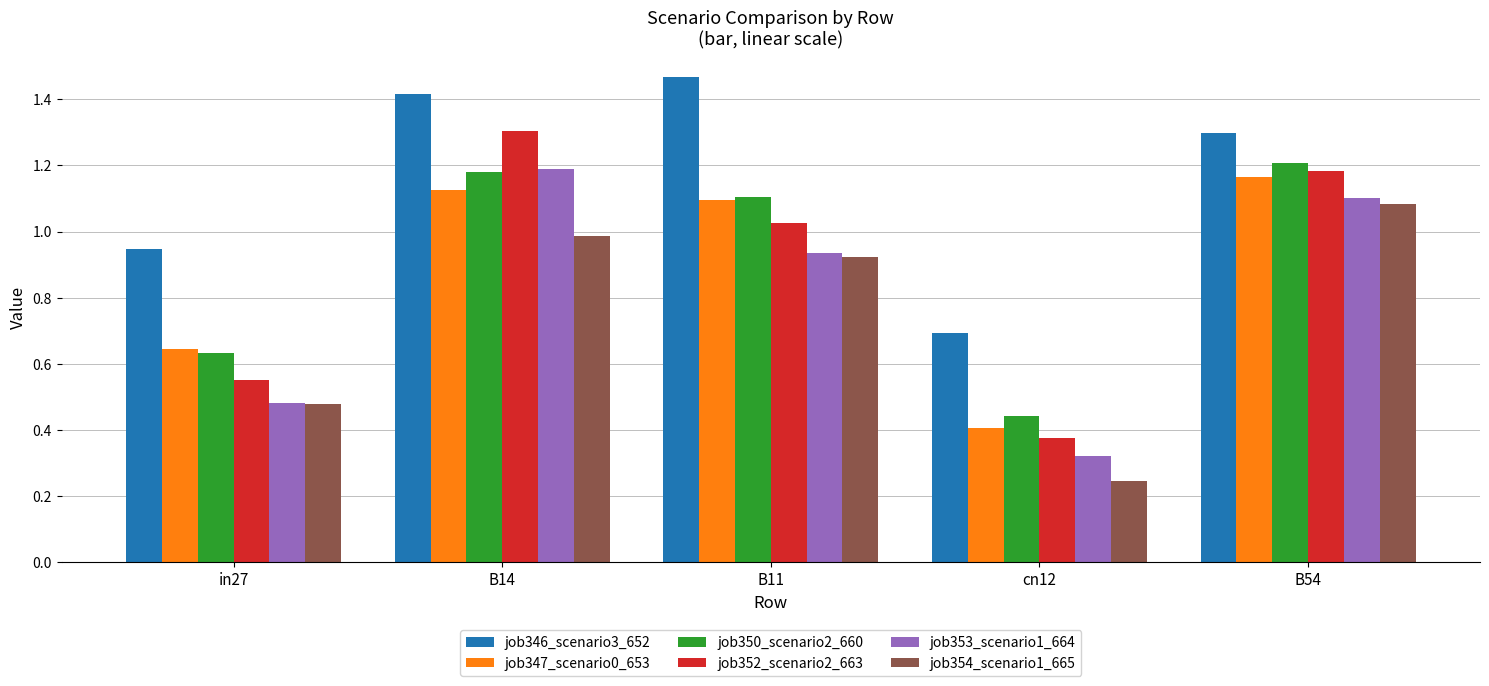

Which category has the lowest value in the job350_scenario2_660 series?

cn12